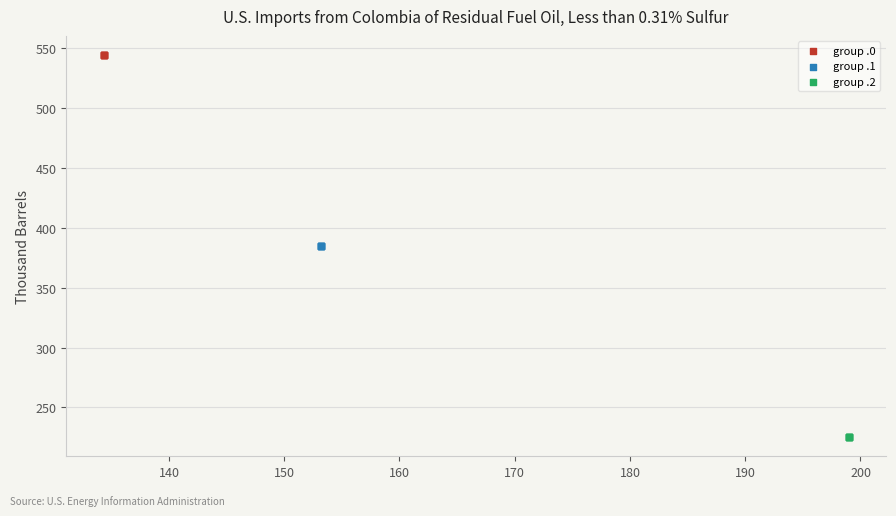

Which series reaches the minimum Y coordinate?

group .2